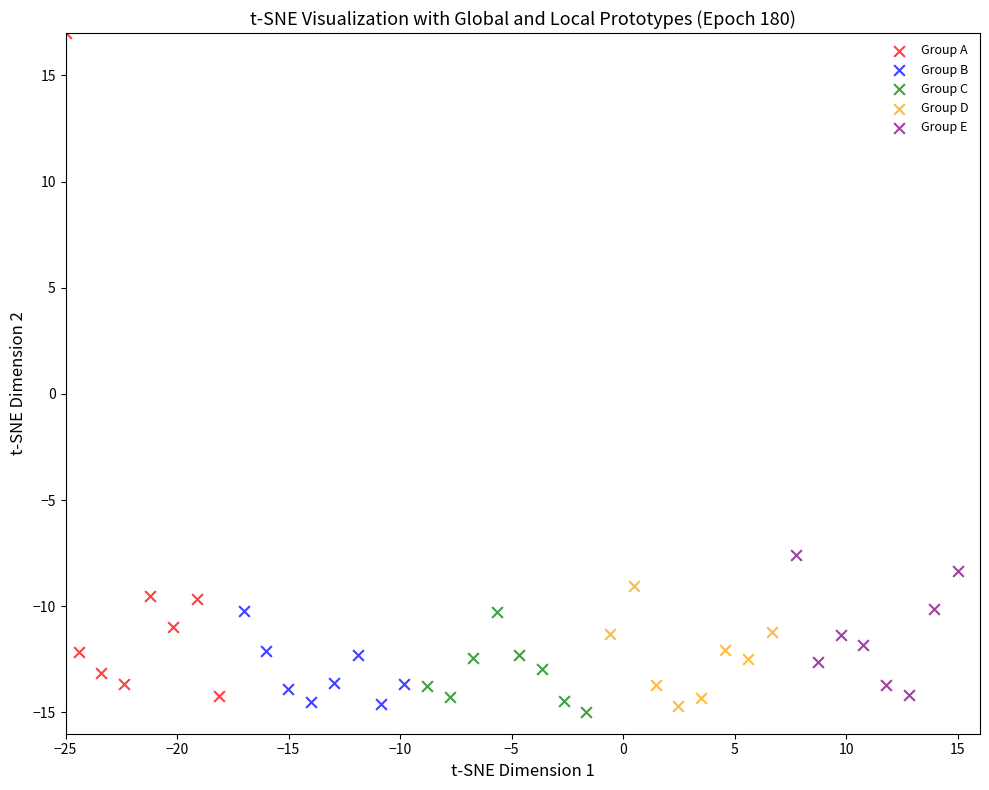

Which series reaches the maximum Y coordinate?

Group A